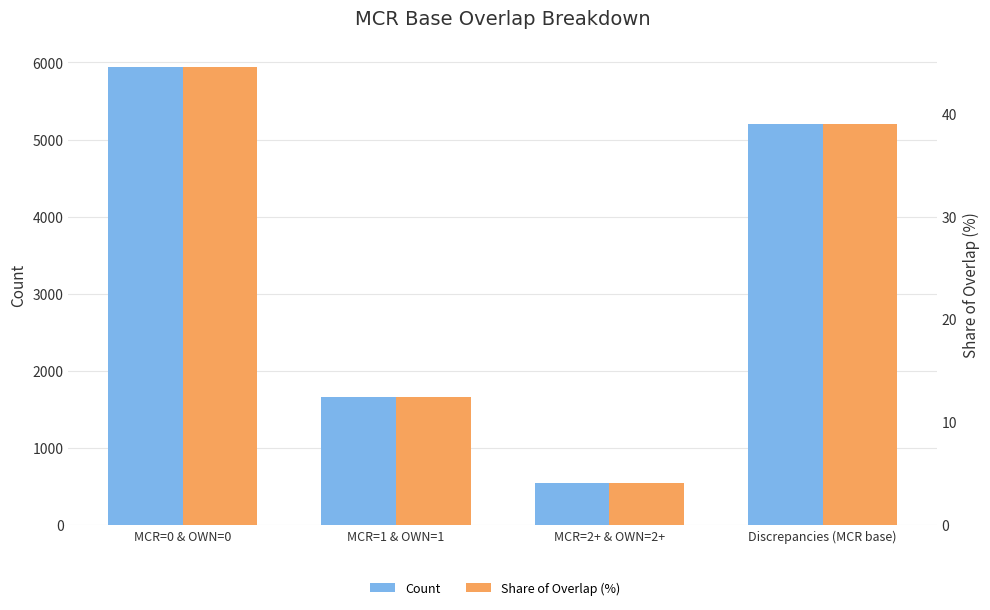

How many data points in Share of Overlap (%) are above 38?

2